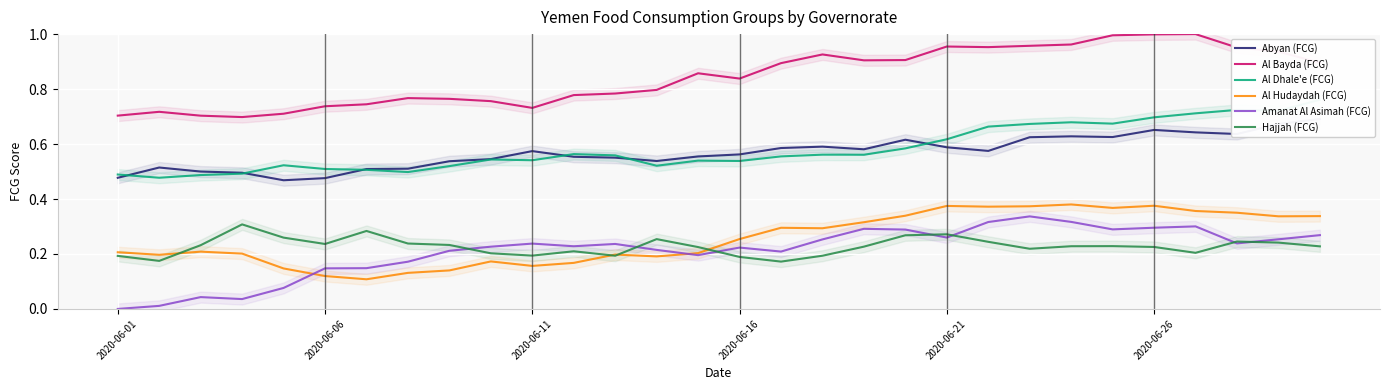

True or false: Abyan (FCG) and Al Bayda (FCG) cross at least once.

False